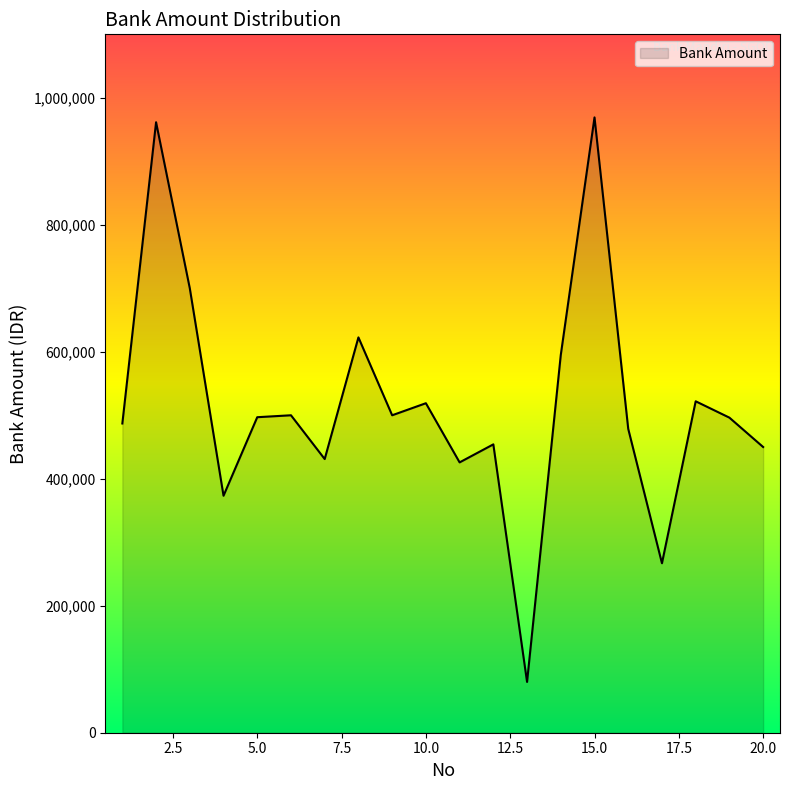

What is the minimum value shown in the chart?

80000